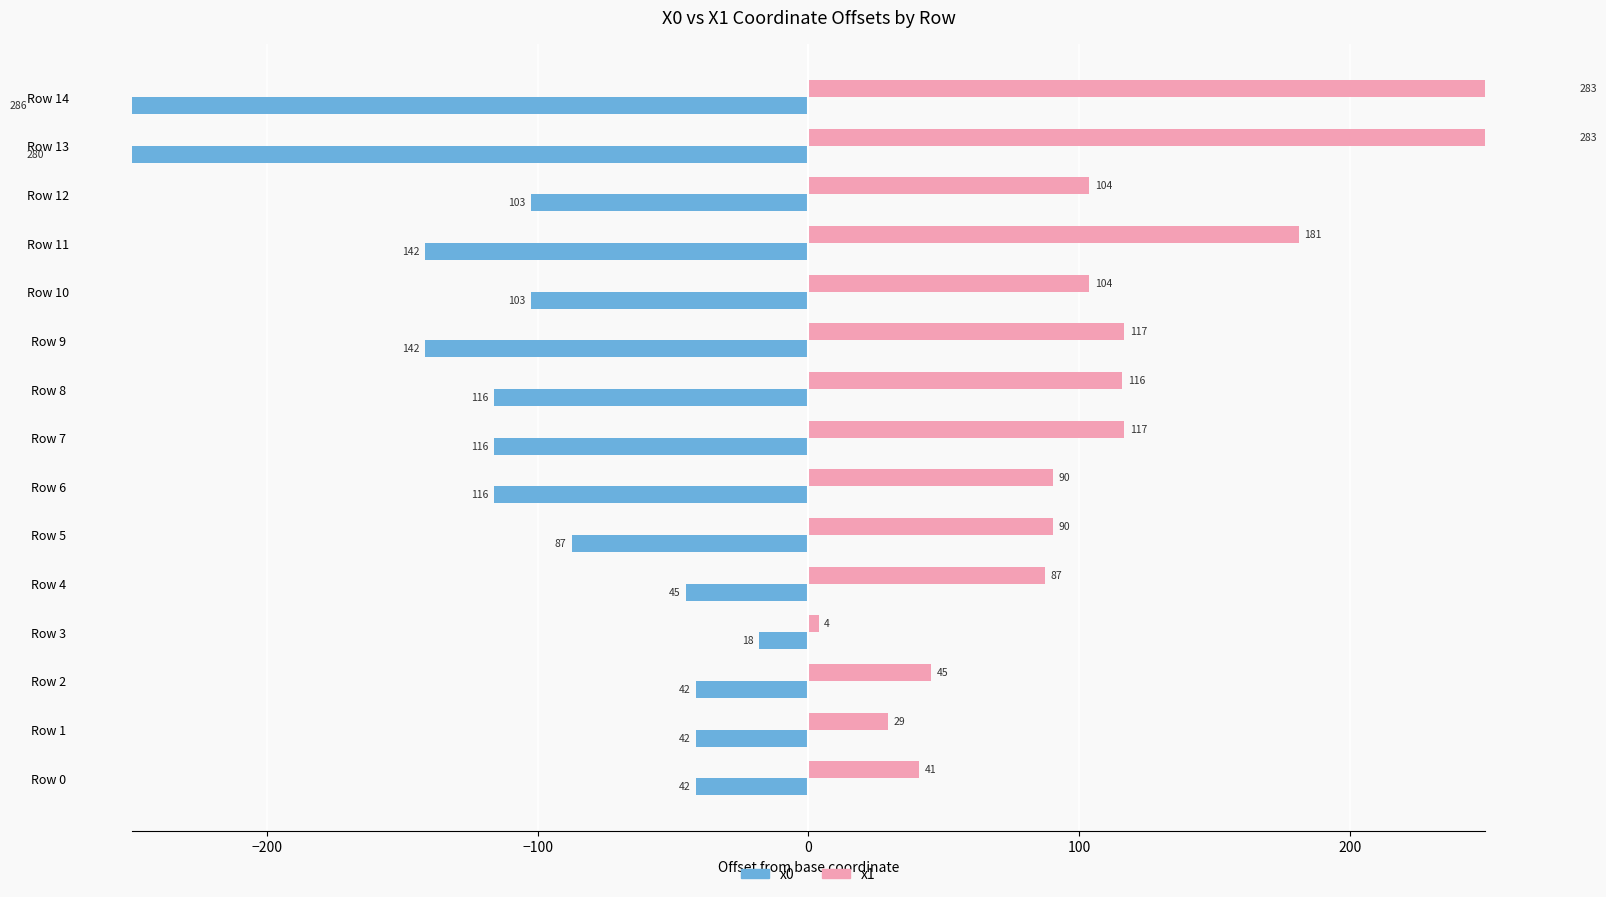

Is it true that x0 (Latvian-style) equals -30.0 at Row 3?

False